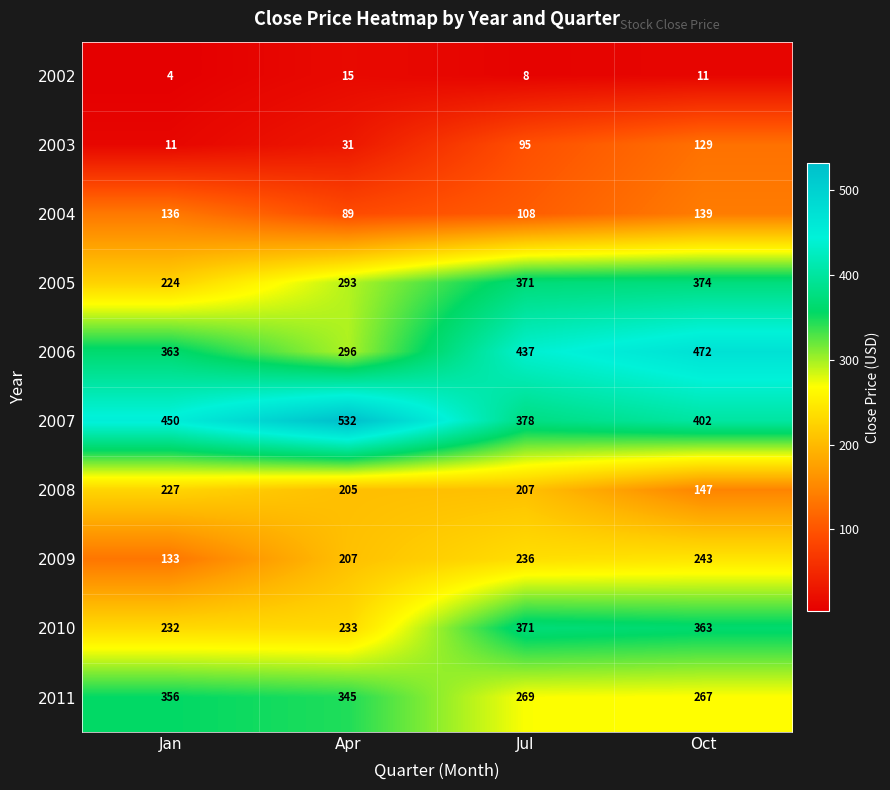

List the series in order of their peak value, lowest first.

2002, 2003, 2004, 2008, 2009, 2011, 2010, 2005, 2006, 2007